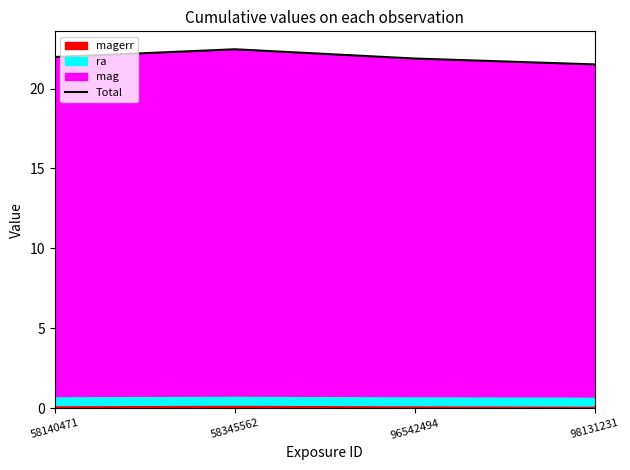

At which label is the value closest to 21?

98131231